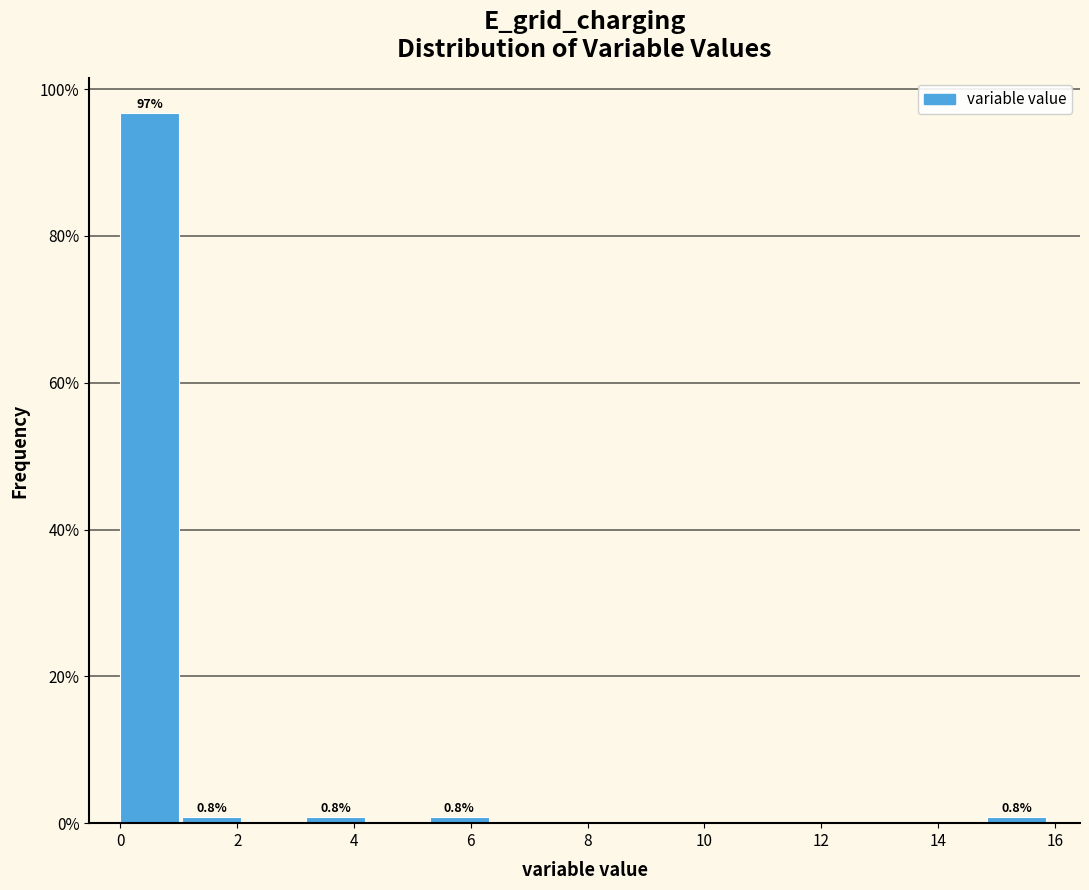

Which range on the x-axis has the tallest bar?

0.0 to 1.0